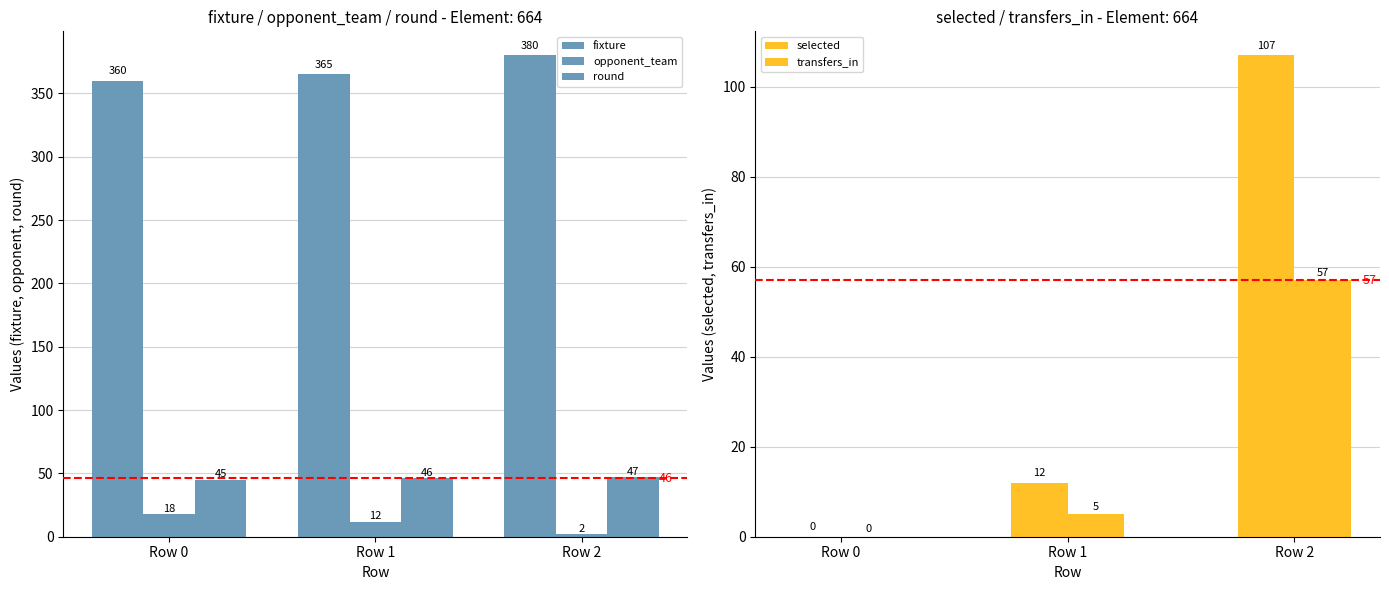

Reading left to right, list all the values displayed in this chart.

fixture: 360	365	380
opponent_team: 18	12	2
round: 45	46	47
selected: 0	12	107
transfers_in: 0	5	57